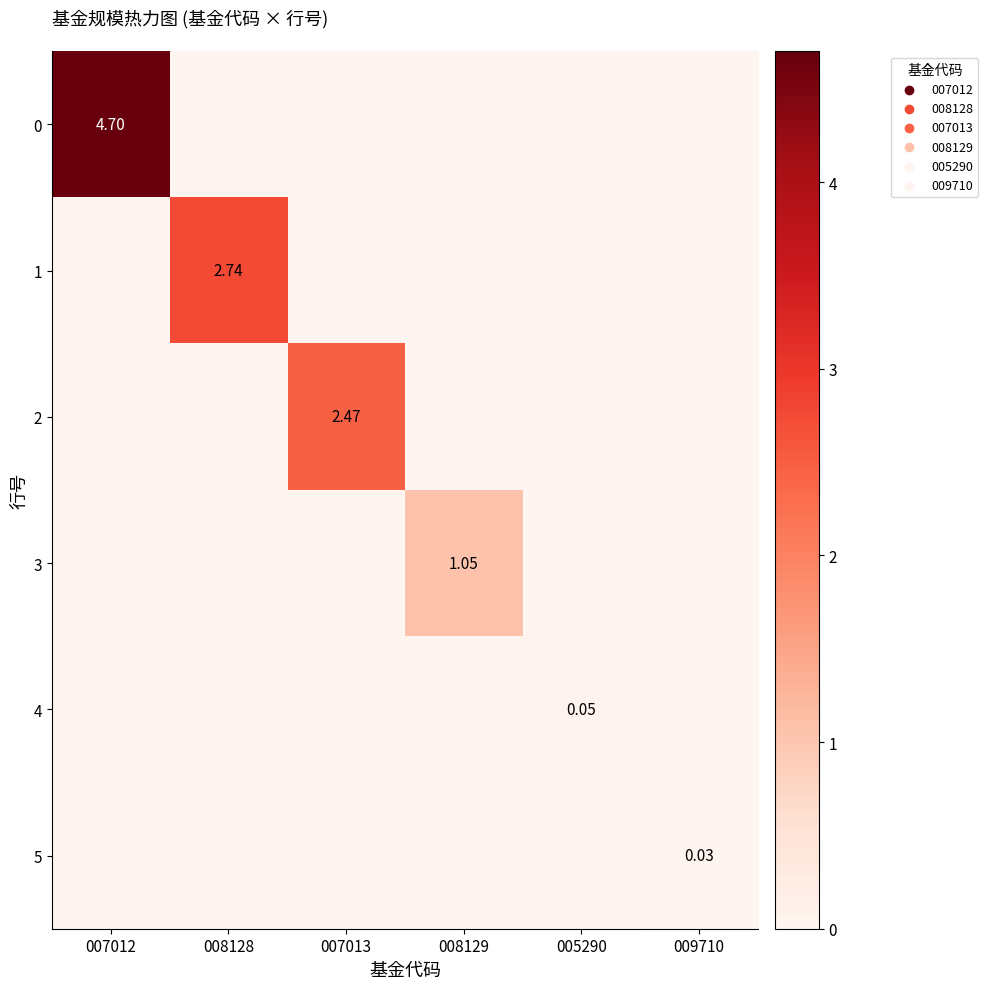

Between 005290 and 007012, which is larger?

007012